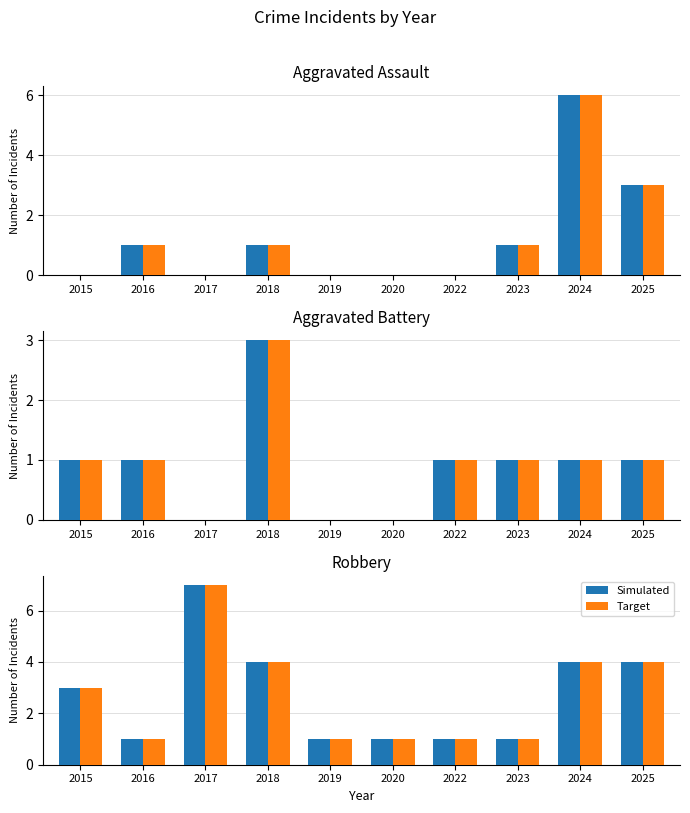

What are all the series names shown in the legend?

Simulated, Target